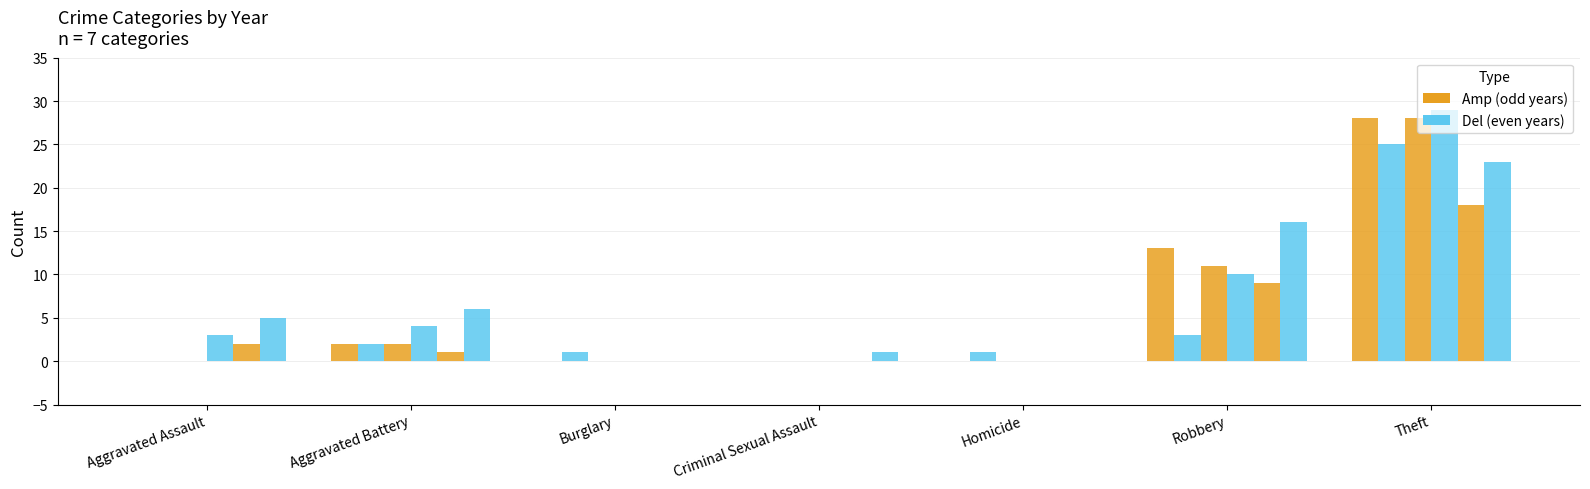

Count the number of data series in this chart.

6